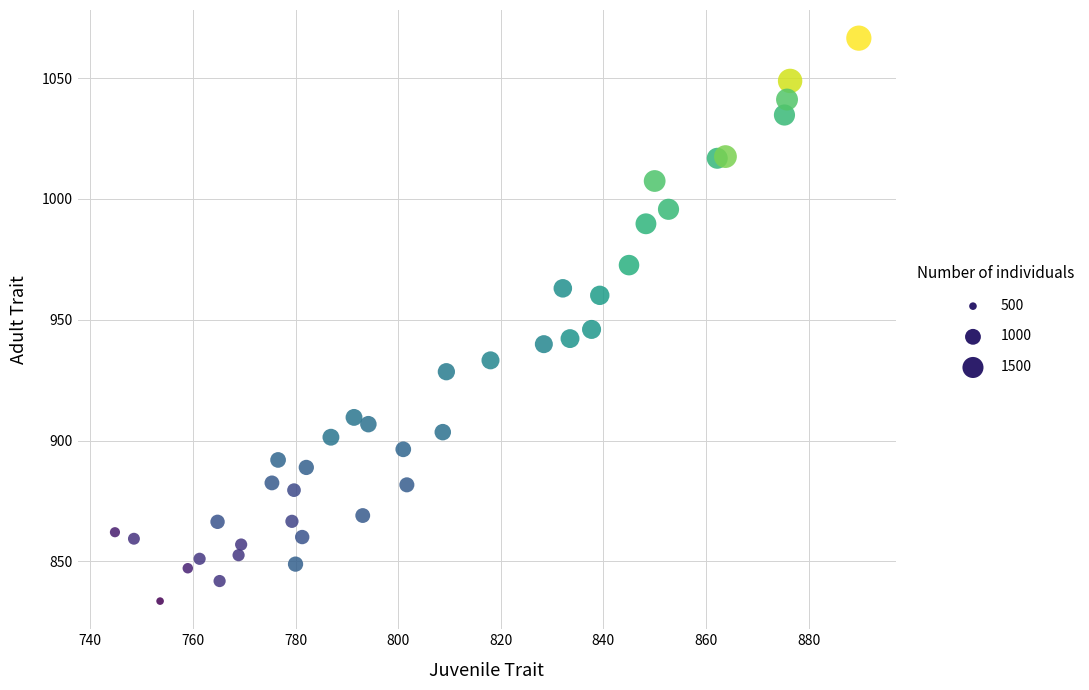

What is the range of X values (max minus min)?

145.0